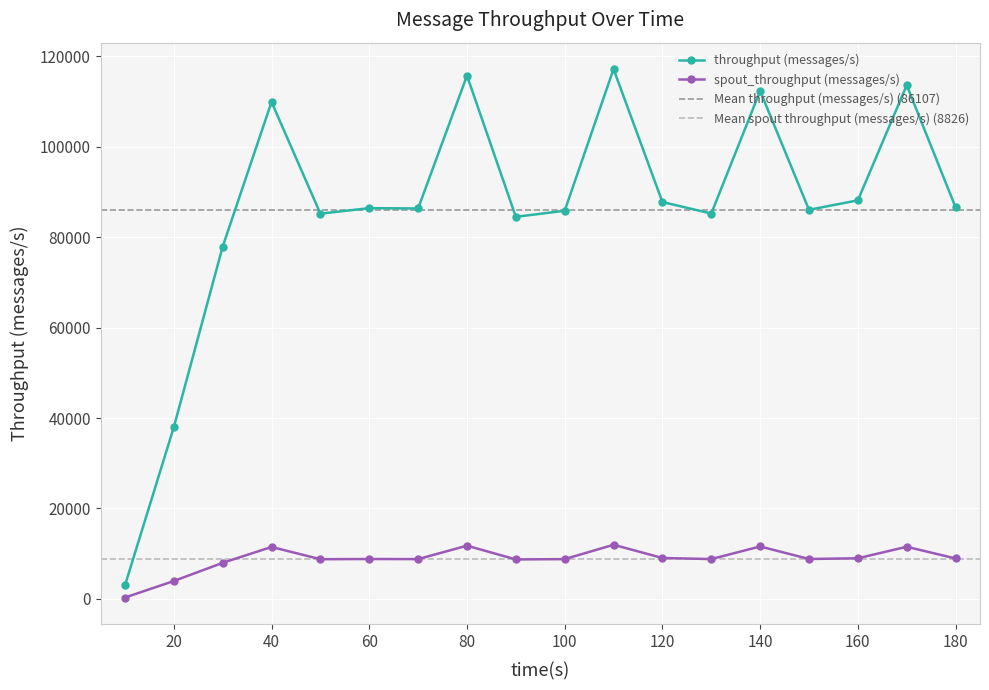

True or false: throughput (messages/s) has more than 1 interior local peaks.

True